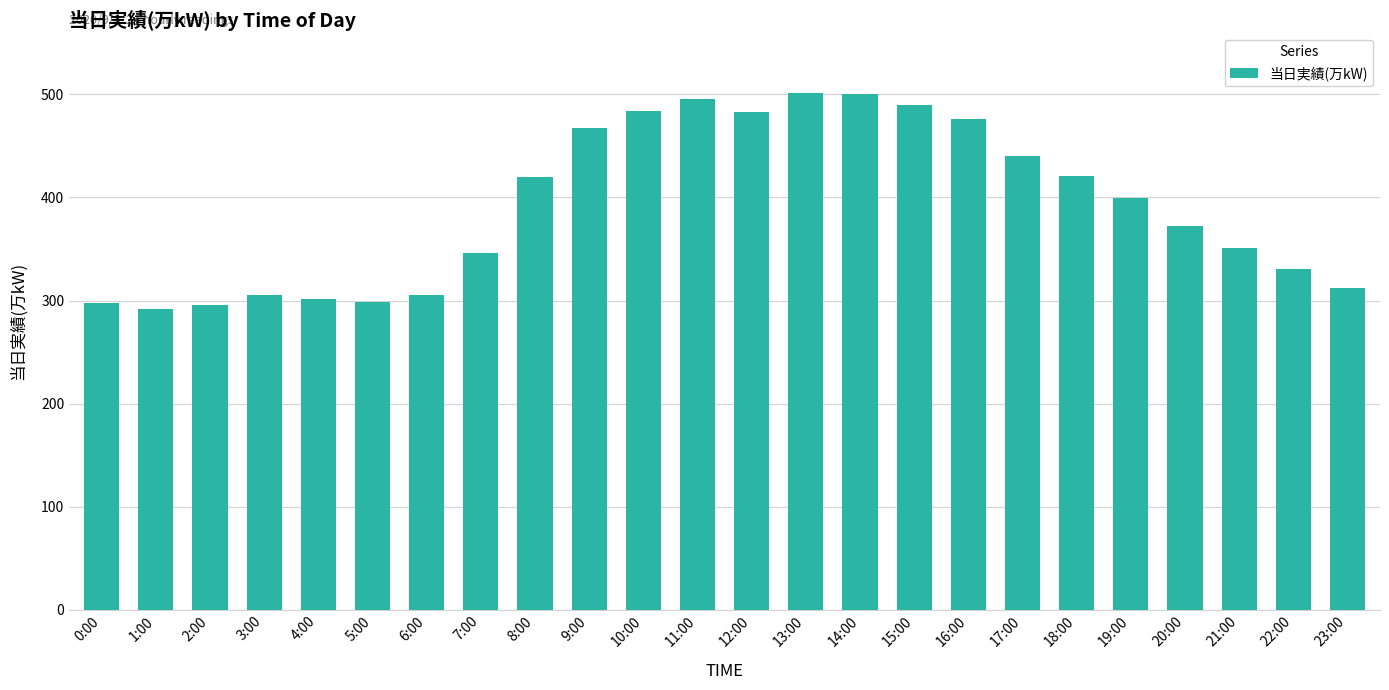

What is the maximum value shown in the chart?

501